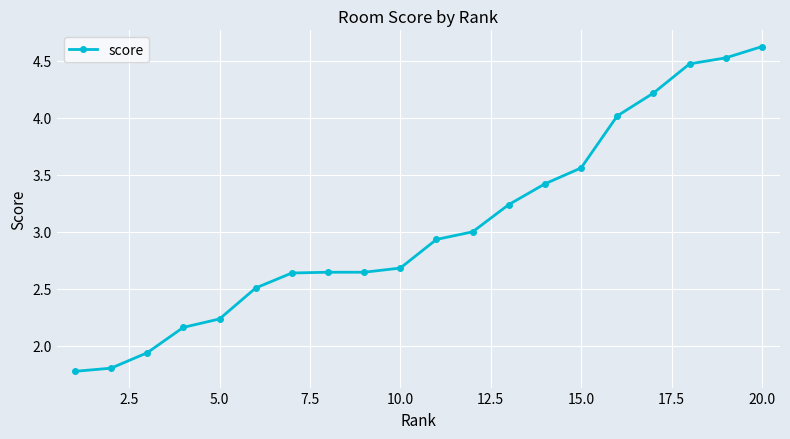

What is the sum of all values?

61.0